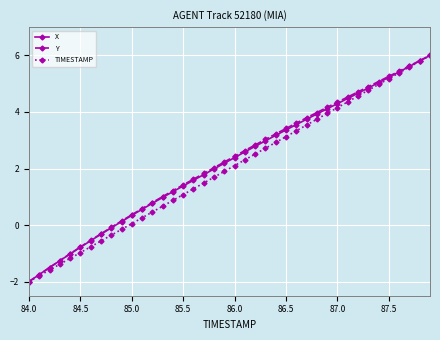

What is the value of the Y point at the 19th from the left?

2.0